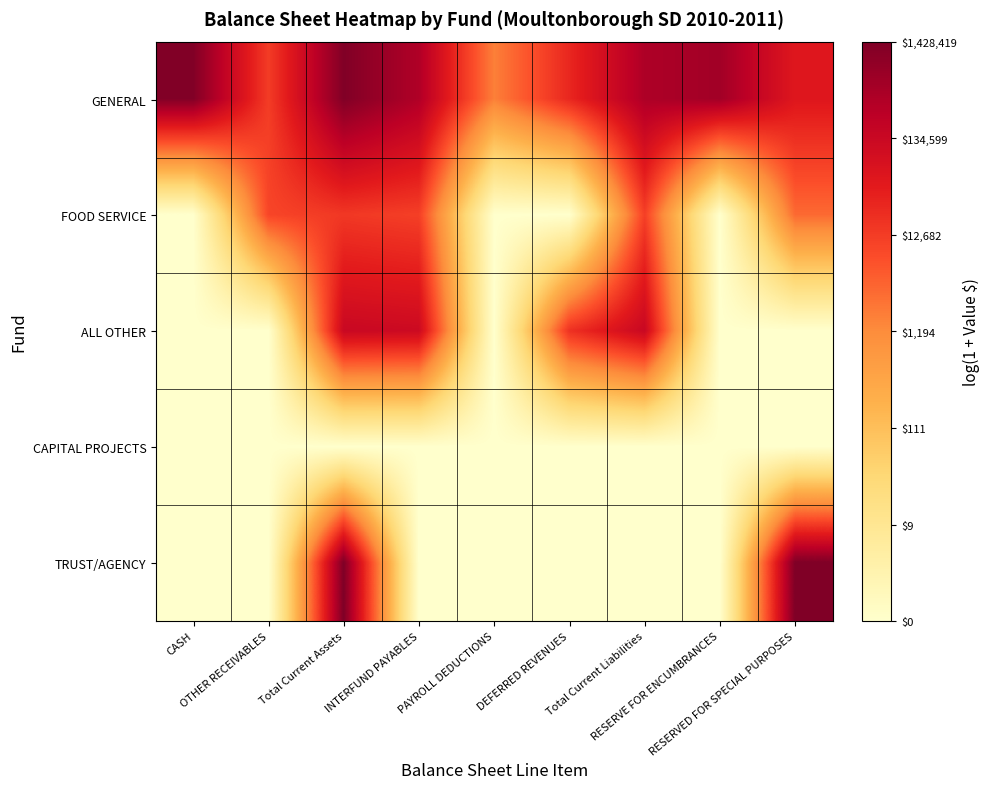

Which series has the widest spread of values?

TRUST/AGENCY